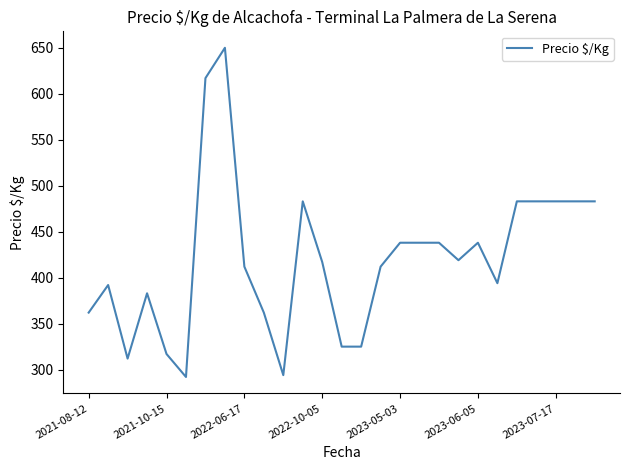

What is the maximum value shown in the chart?

650